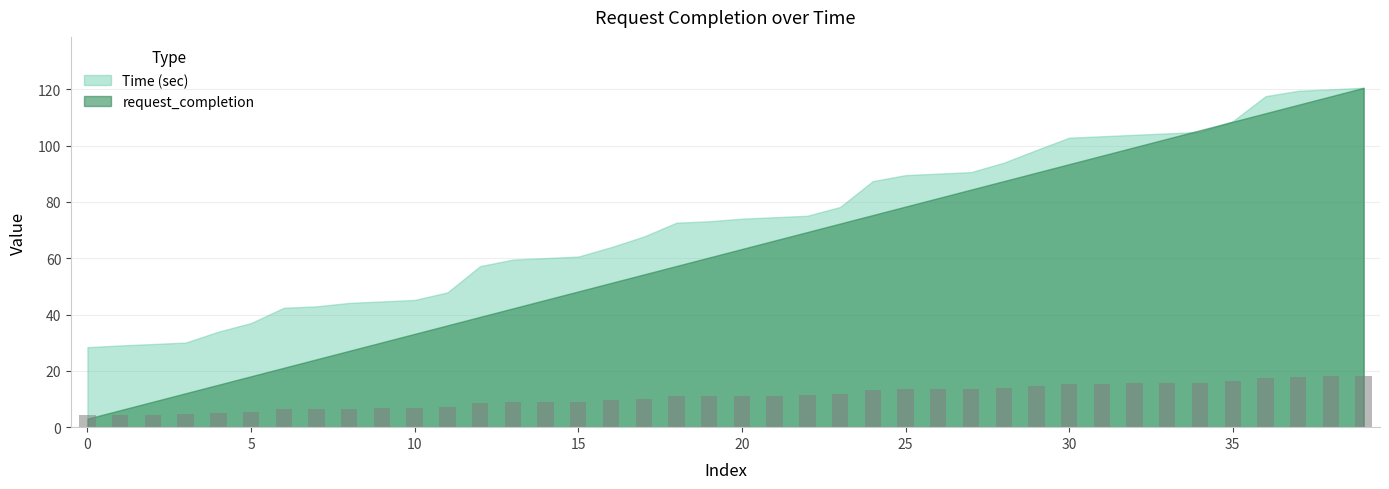

What is the value of the 21st bar from the left?

11.1